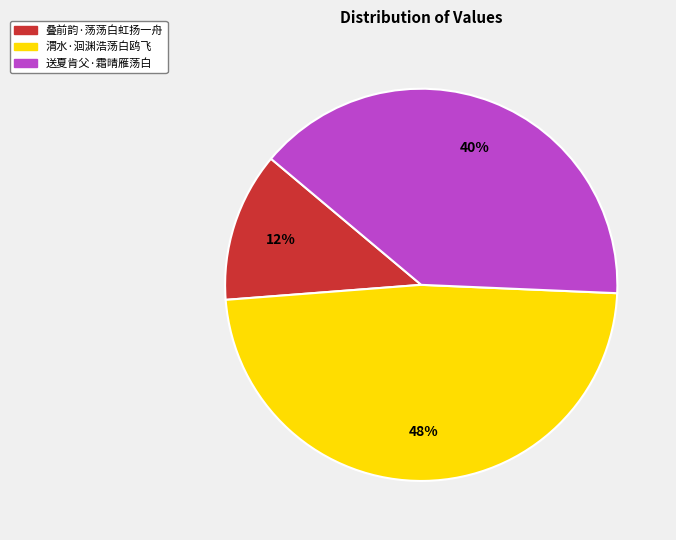

Is 叠前韵·荡荡白虹扬一舟 the majority of the pie?

No